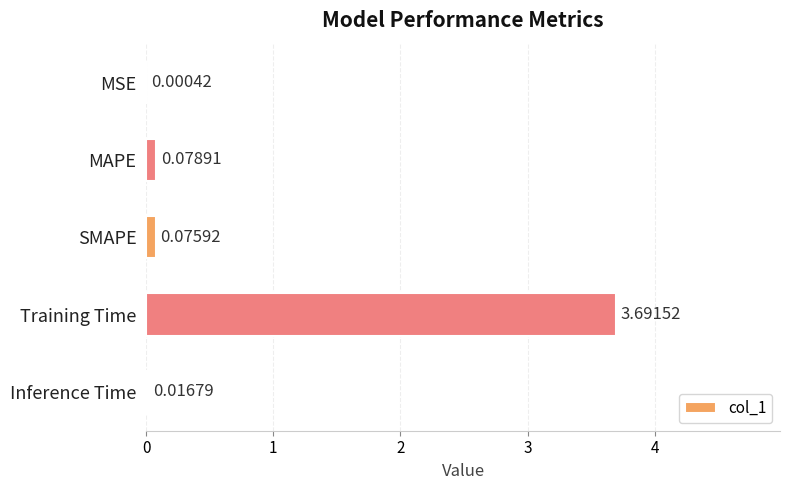

Are the bars horizontal?

Yes